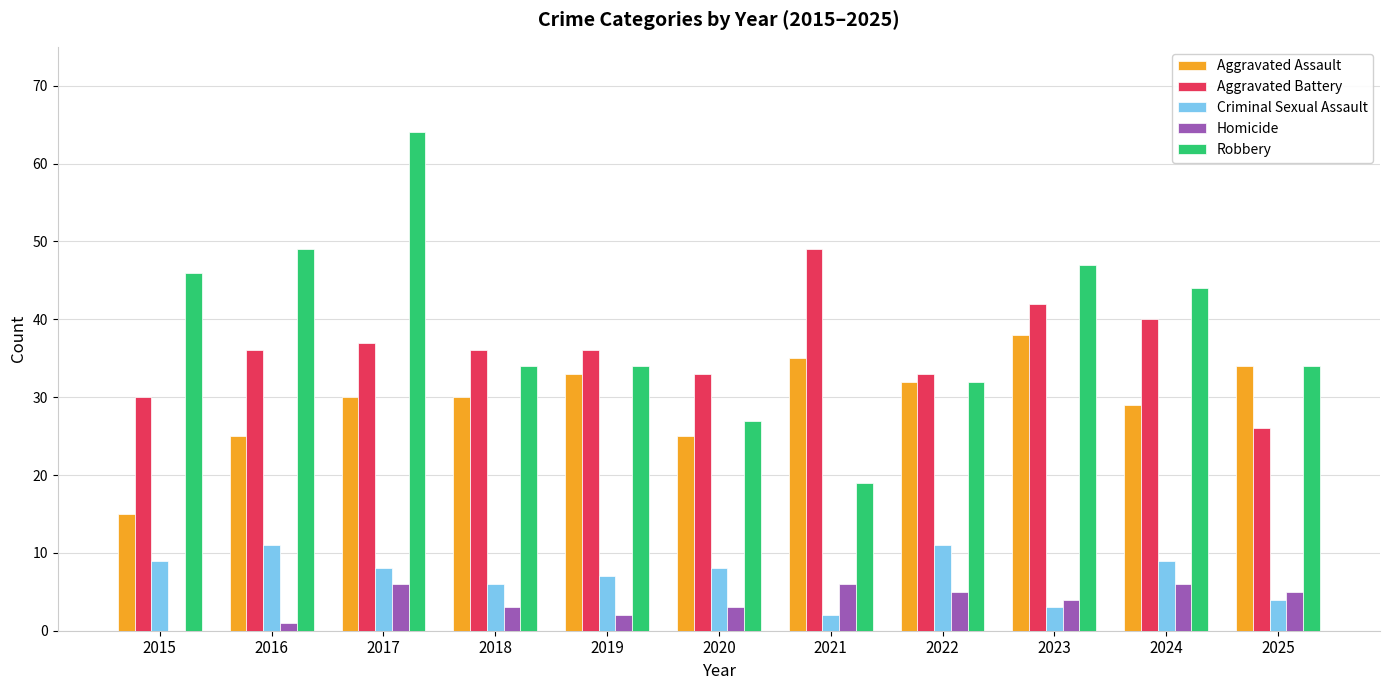

Which series has the largest total across all categories?

Robbery